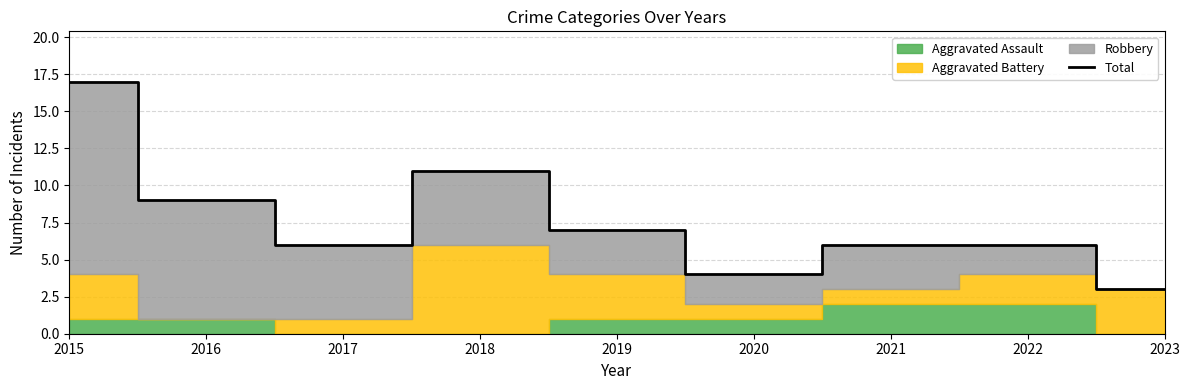

True or false: there are more than 1 points higher than both neighbors.

False